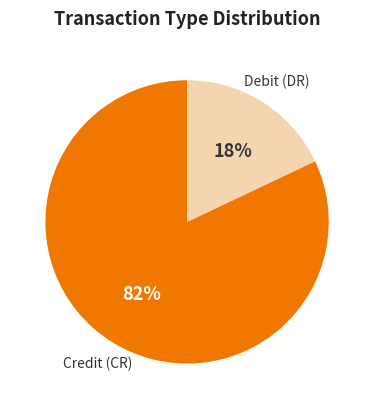

To the nearest percent, what is the average slice percentage?

50%